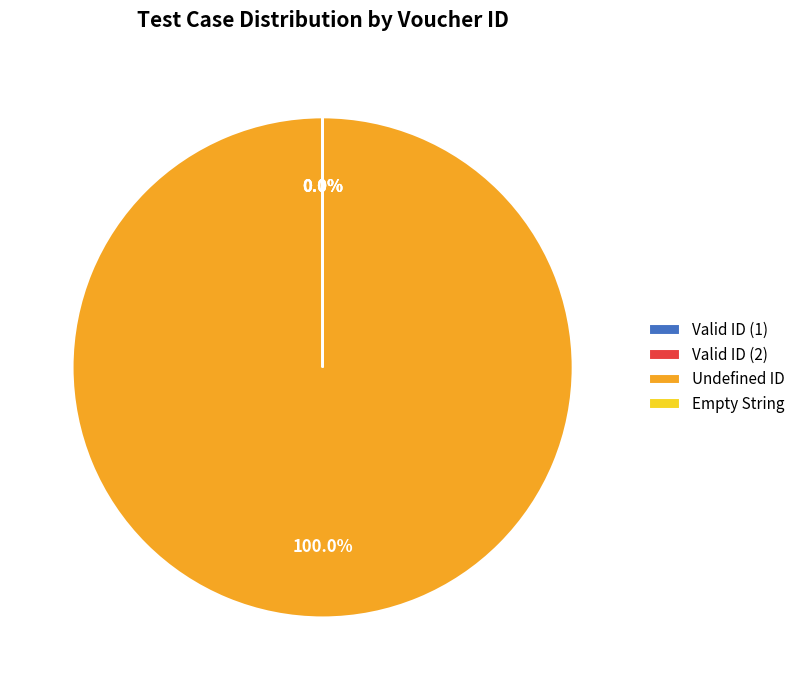

What is the largest slice in the pie chart?

Undefined ID